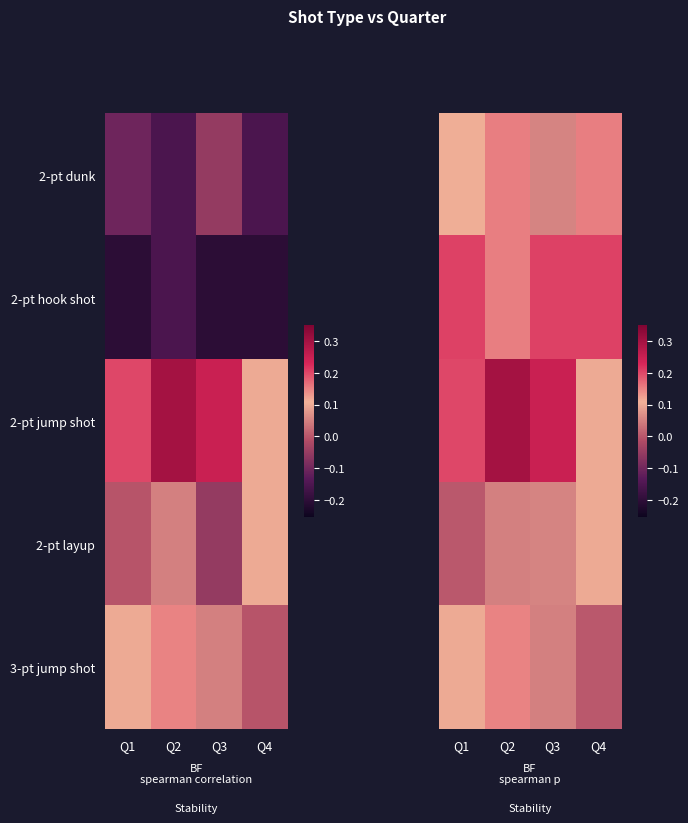

What is the total value across all series at Q4?

0.6